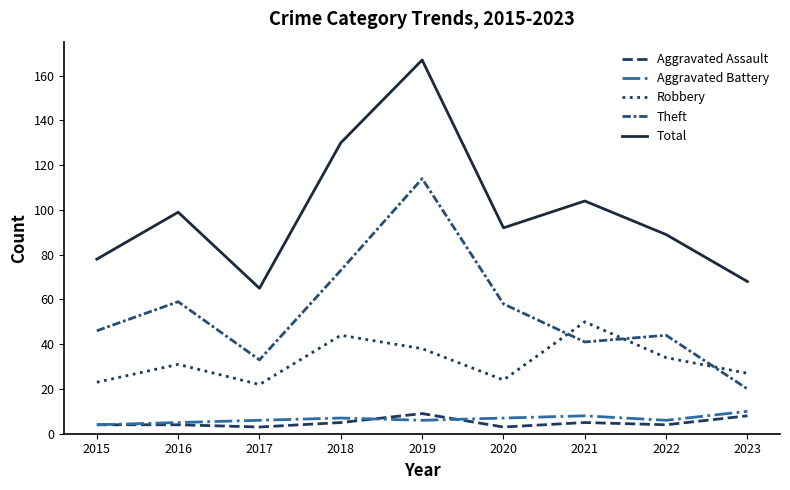

Reading left to right, transcribe all the data shown in this chart.

Aggravated Assault: 2015=4	2016=4	2017=3	2018=5	2019=9	2020=3	2021=5	2022=4	2023=8
Aggravated Battery: 2015=4	2016=5	2017=6	2018=7	2019=6	2020=7	2021=8	2022=6	2023=10
Robbery: 2015=23	2016=31	2017=22	2018=44	2019=38	2020=24	2021=50	2022=34	2023=27
Theft: 2015=46	2016=59	2017=33	2018=73	2019=114	2020=58	2021=41	2022=44	2023=20
Total: 2015=78	2016=99	2017=65	2018=130	2019=167	2020=92	2021=104	2022=89	2023=68